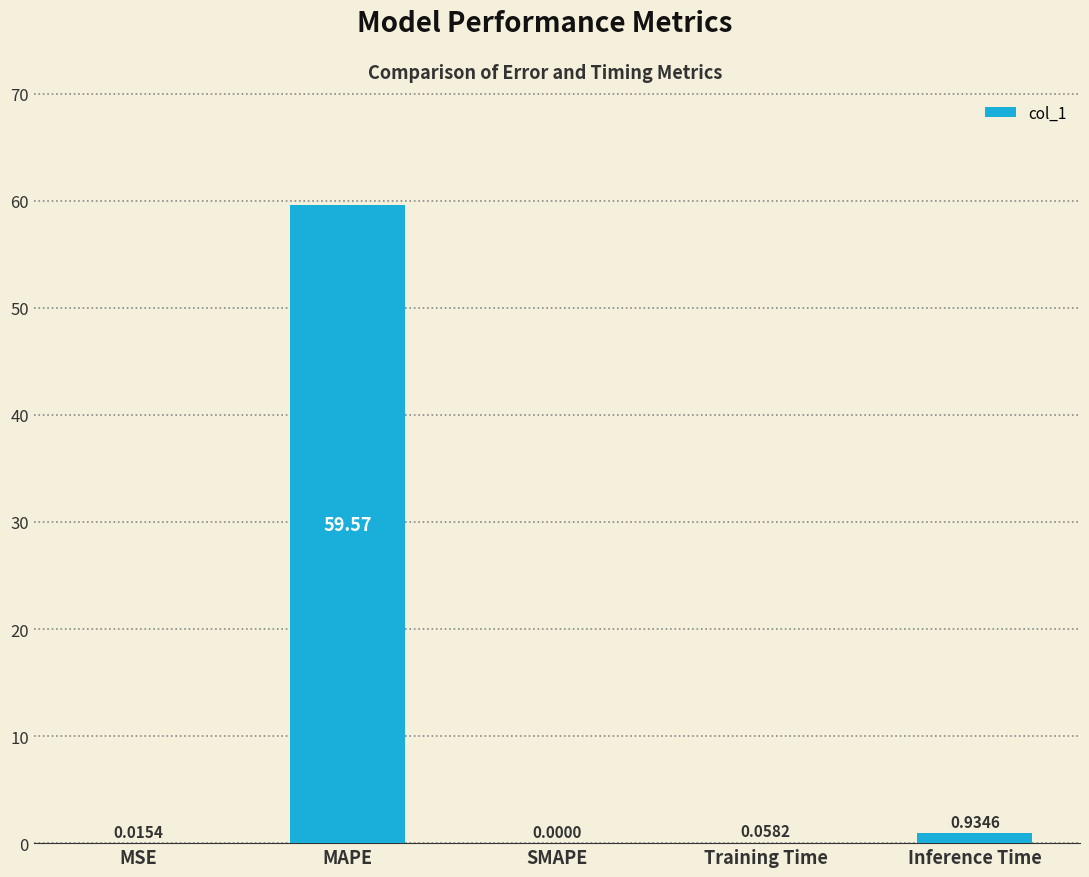

At which category does the chart reach its peak across all series?

MAPE